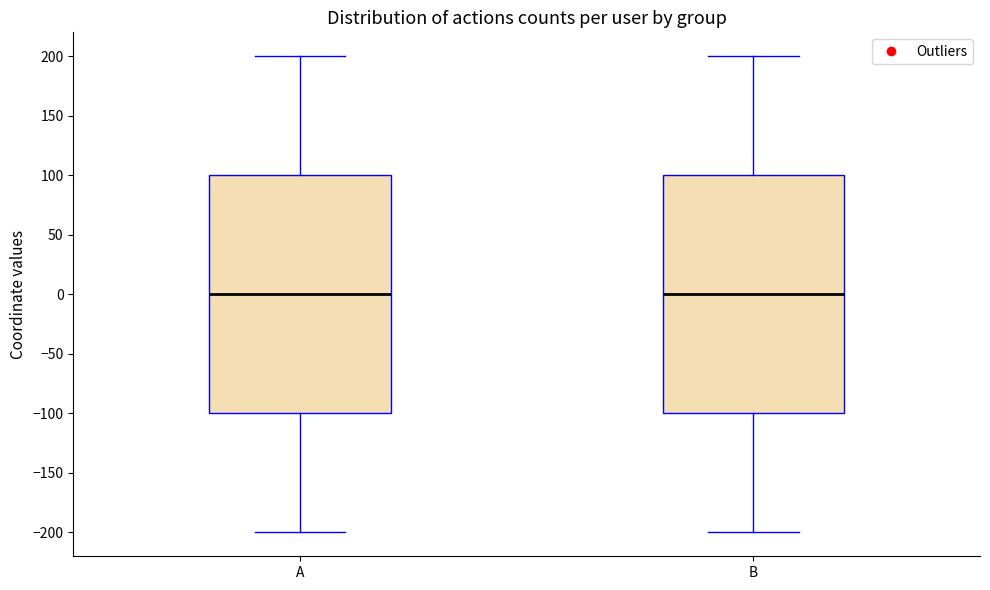

Where is the upper edge of the box for A on the y-axis? The values are not printed on the chart, so give them approximately, as read against the axis.

100